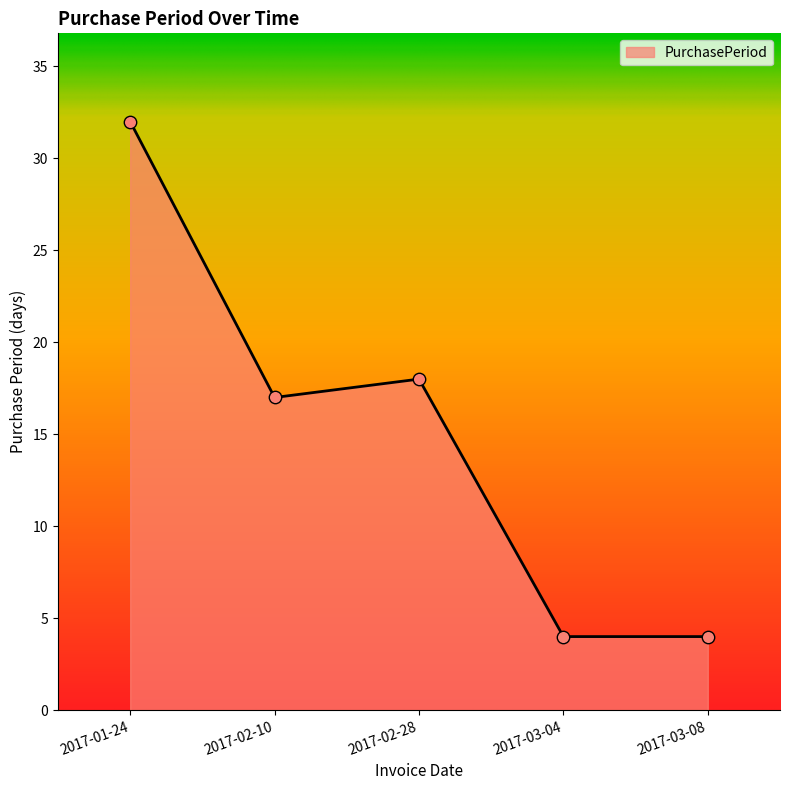

Approximately how many times larger is the value at 2017-02-10 compared to 2017-03-08?

4.2